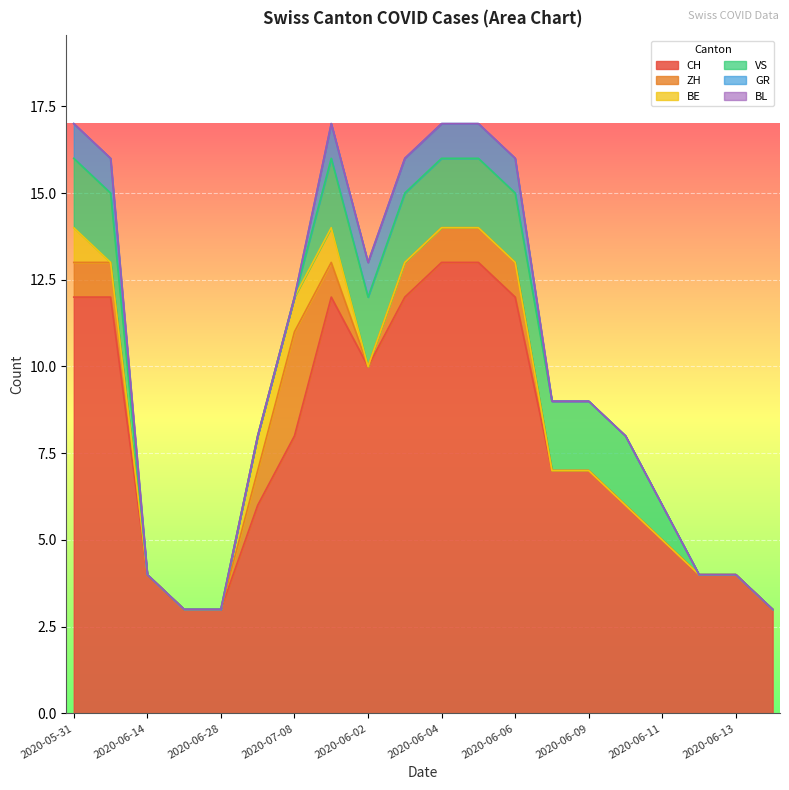

What position from the right is 2020-06-02?

12